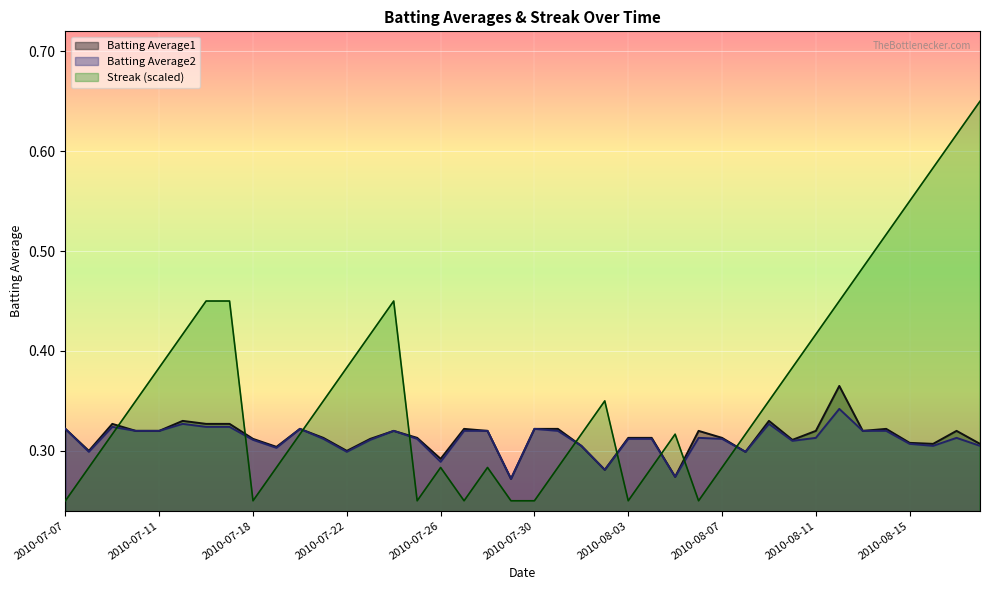

What position from the right is 2010-08-08?

11